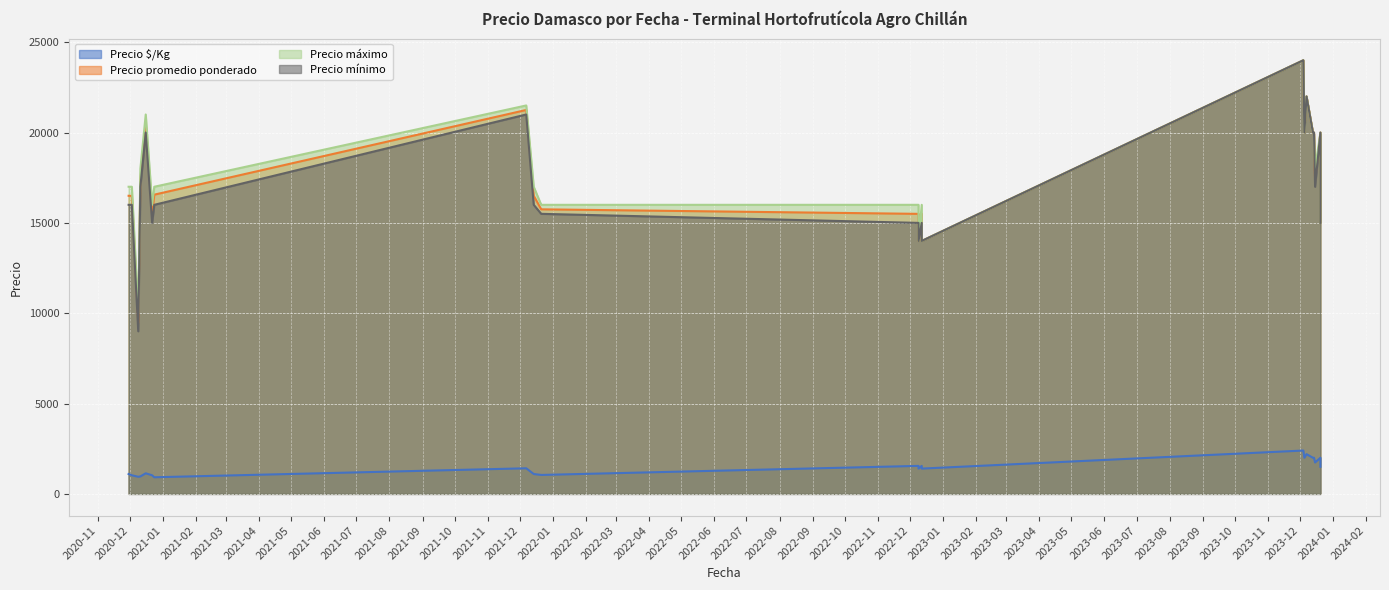

True or false: Precio $/Kg has more than 0 points higher than both neighbors.

True